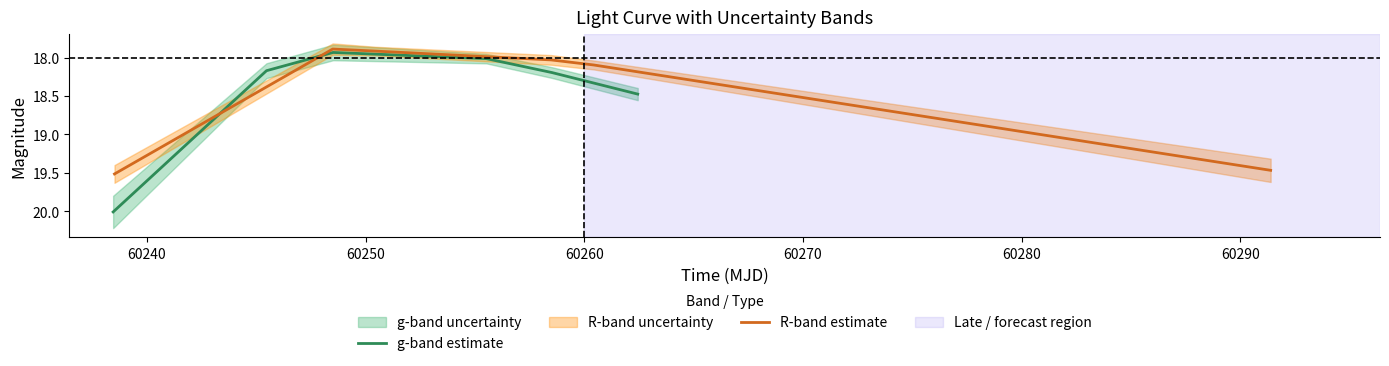

Count the number of data series in this chart.

2